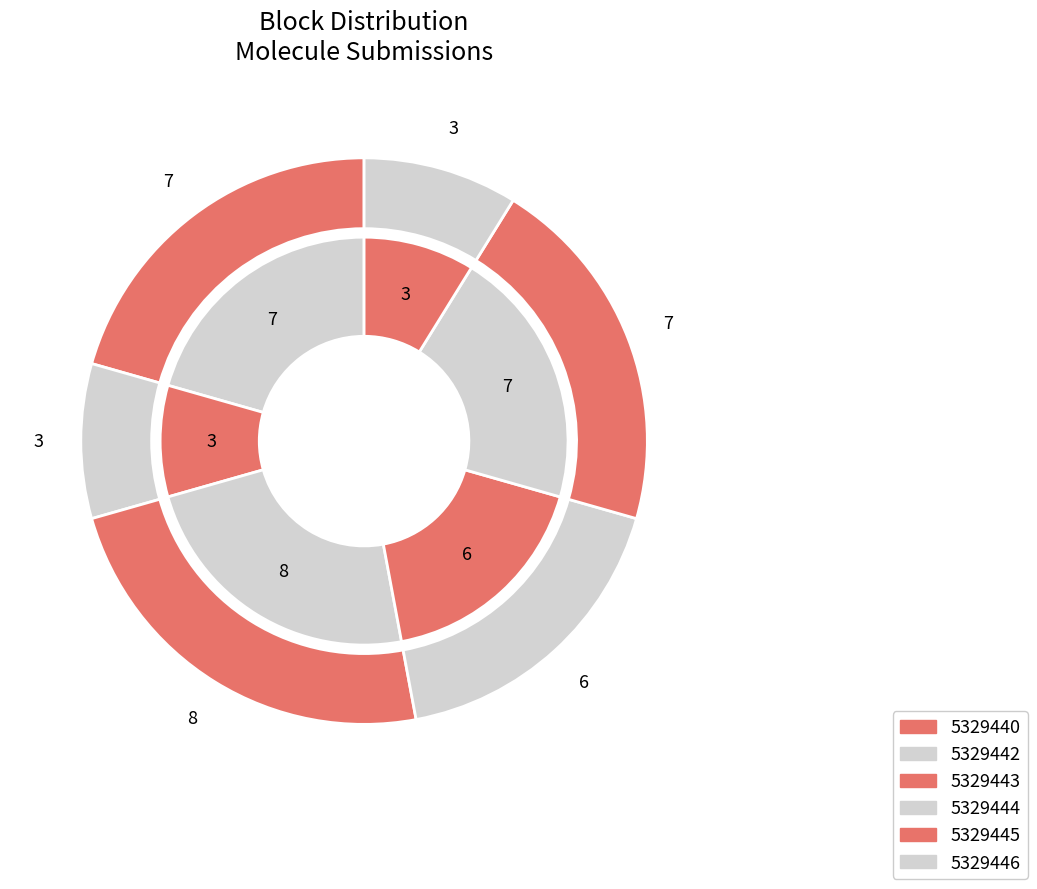

To the nearest percent, what is the difference between the 5329446 and 5329440 slice percentages?

12%